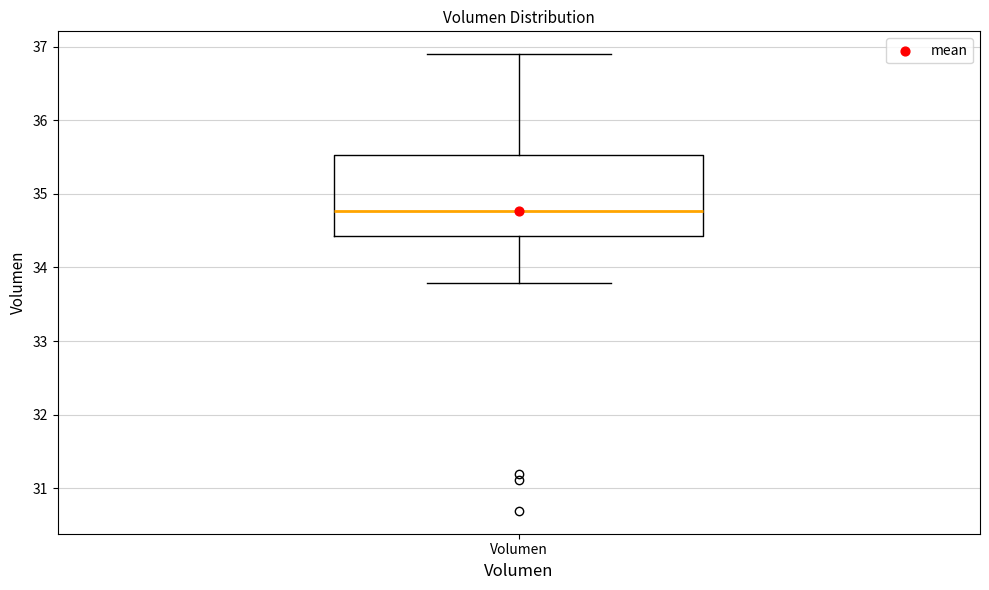

Read this box plot against the y-axis: the position of the median line, the range covered by the box, and the ends of both whiskers. The values are not printed on the chart, so give them approximately, as read against the axis.

median 34.8, box 34.4 to 35.5, whiskers 33.8 to 36.9